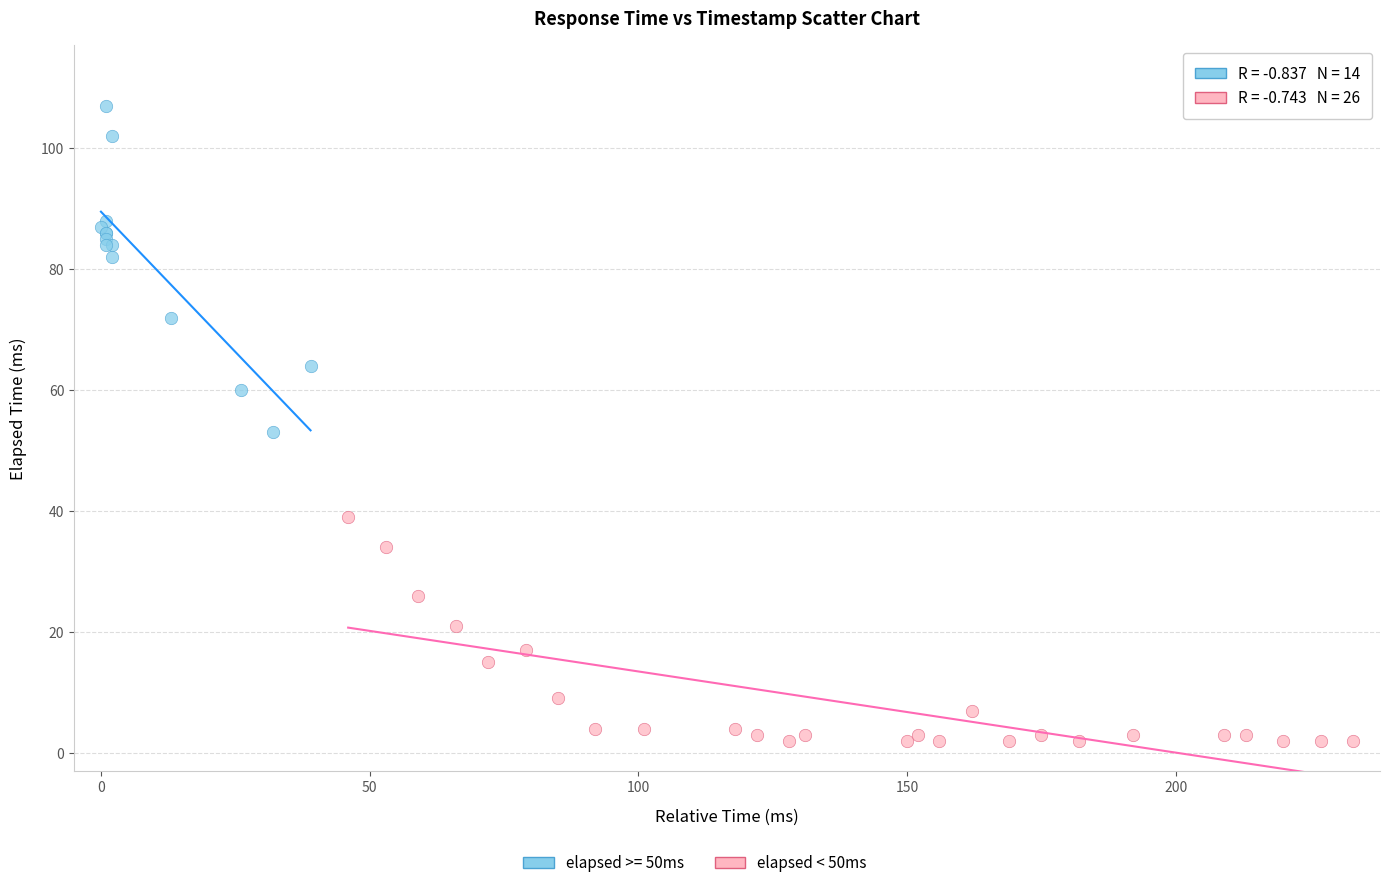

Which series contains the lowest Y value?

elapsed < 50ms